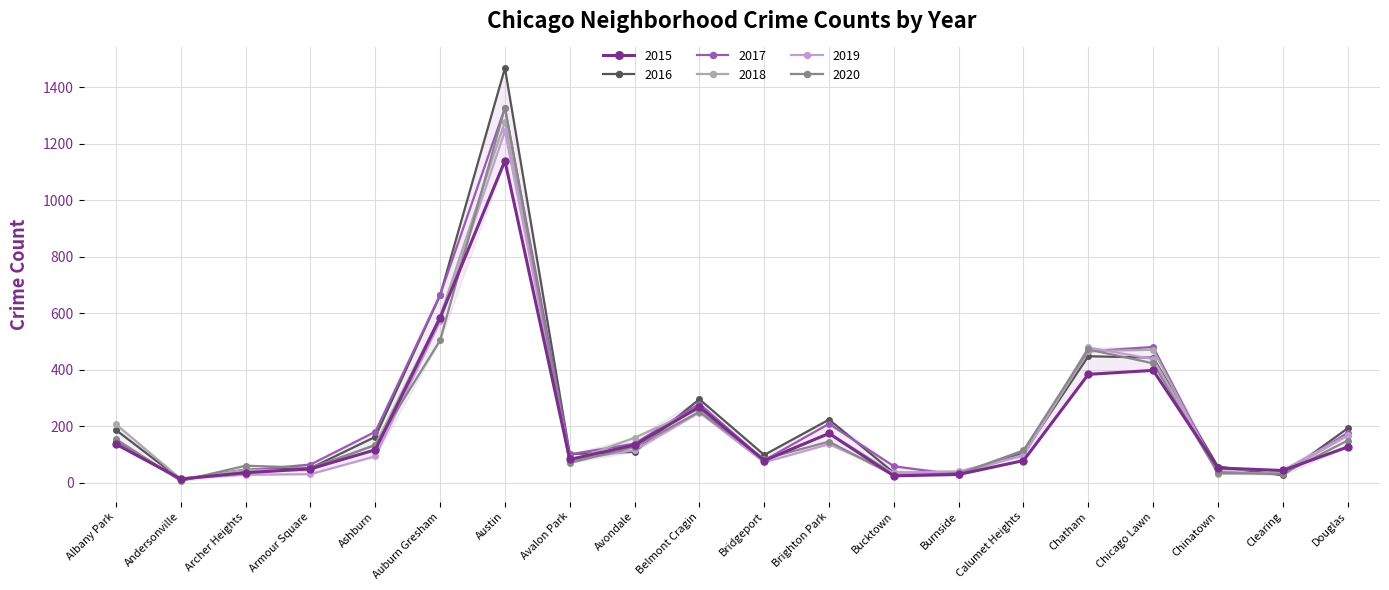

True or false: 2015 has more than 0 interior local peaks.

True